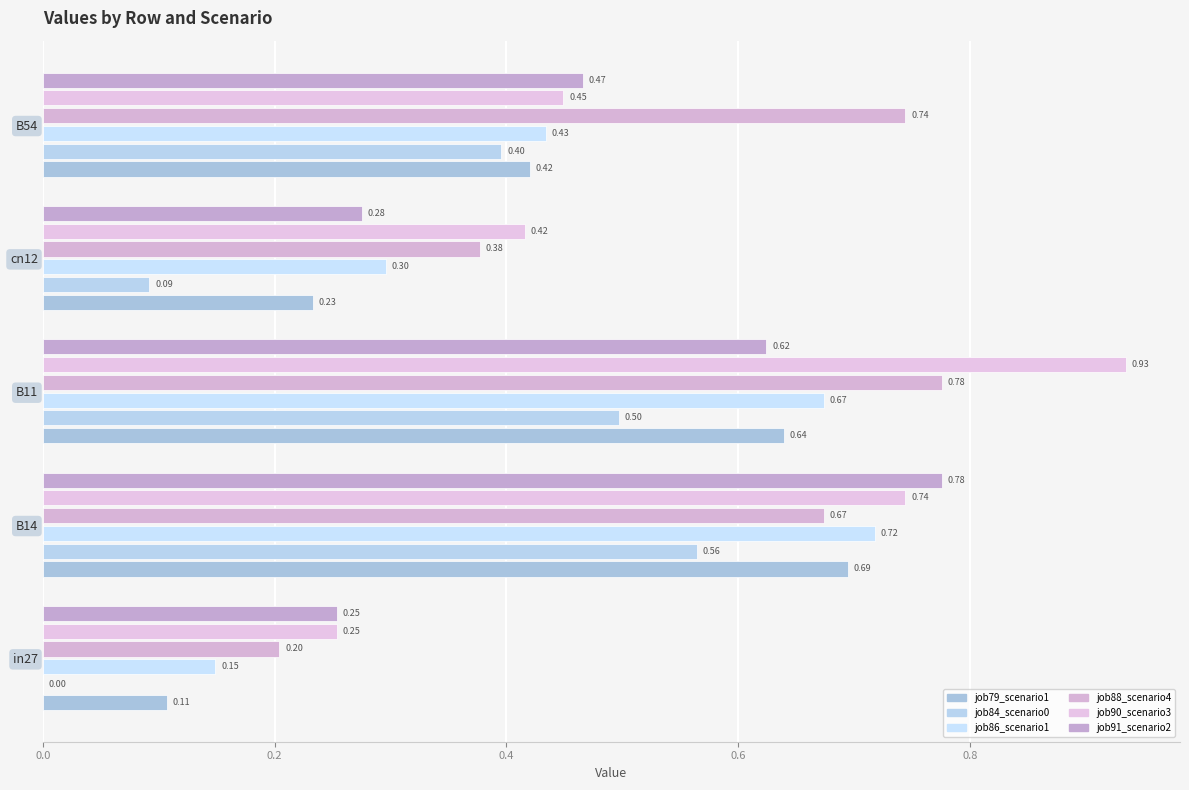

True or false: job91_scenario2_180 has a value of 1.1 at B14.

False